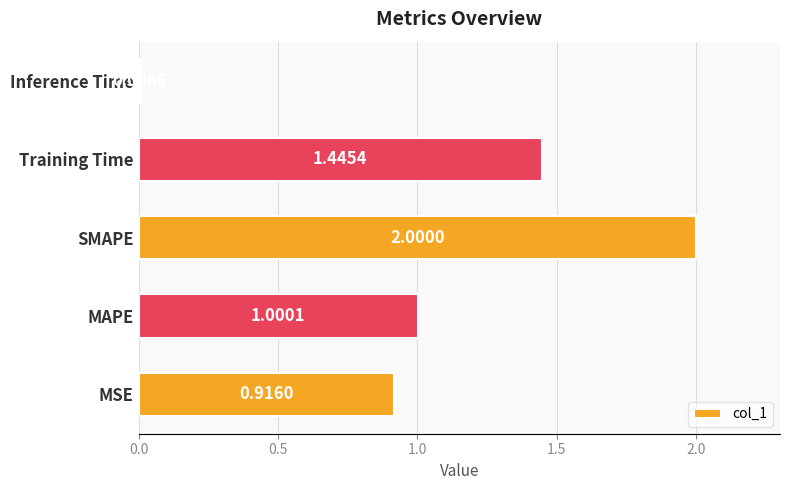

What is the average value?

1.1